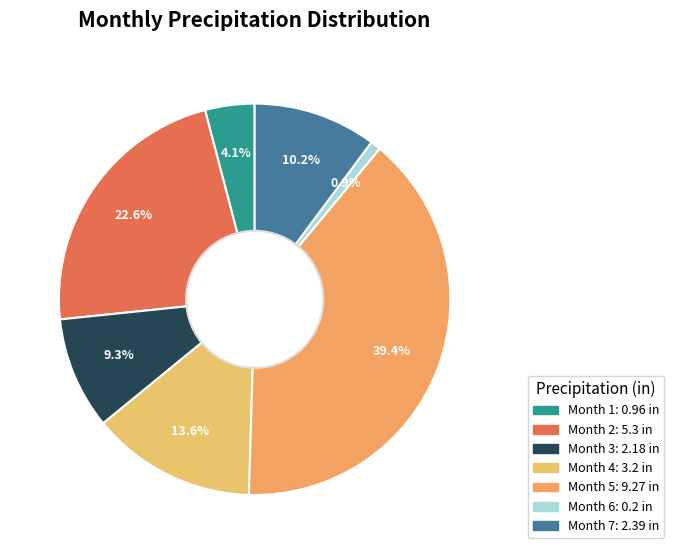

To the nearest percent, what is the difference between the largest and smallest slice percentages?

39%